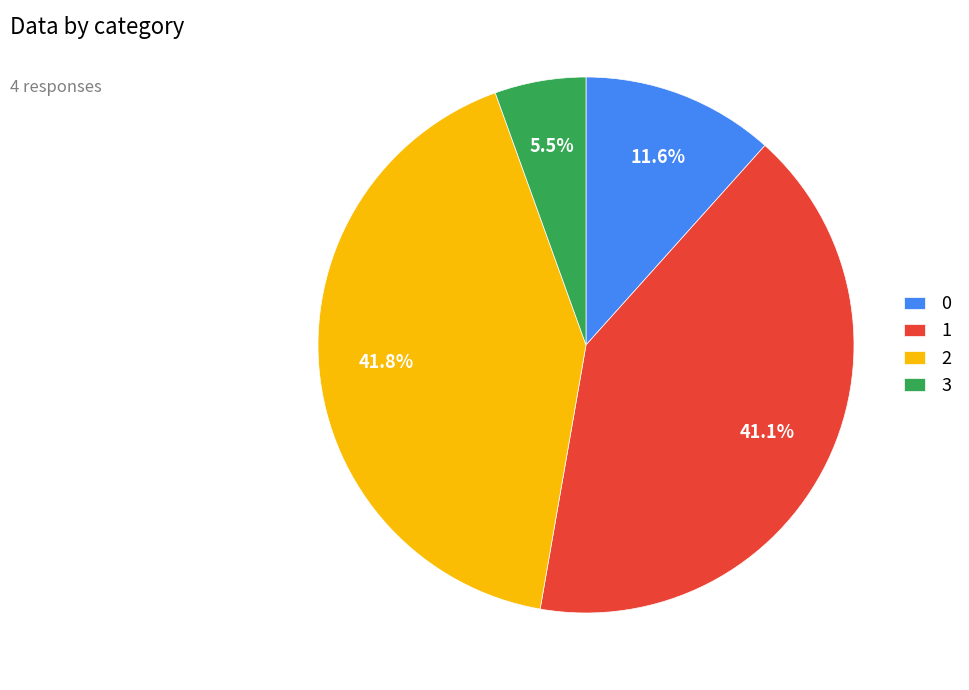

Rank the categories by value from highest to lowest.

2, 1, 0, 3